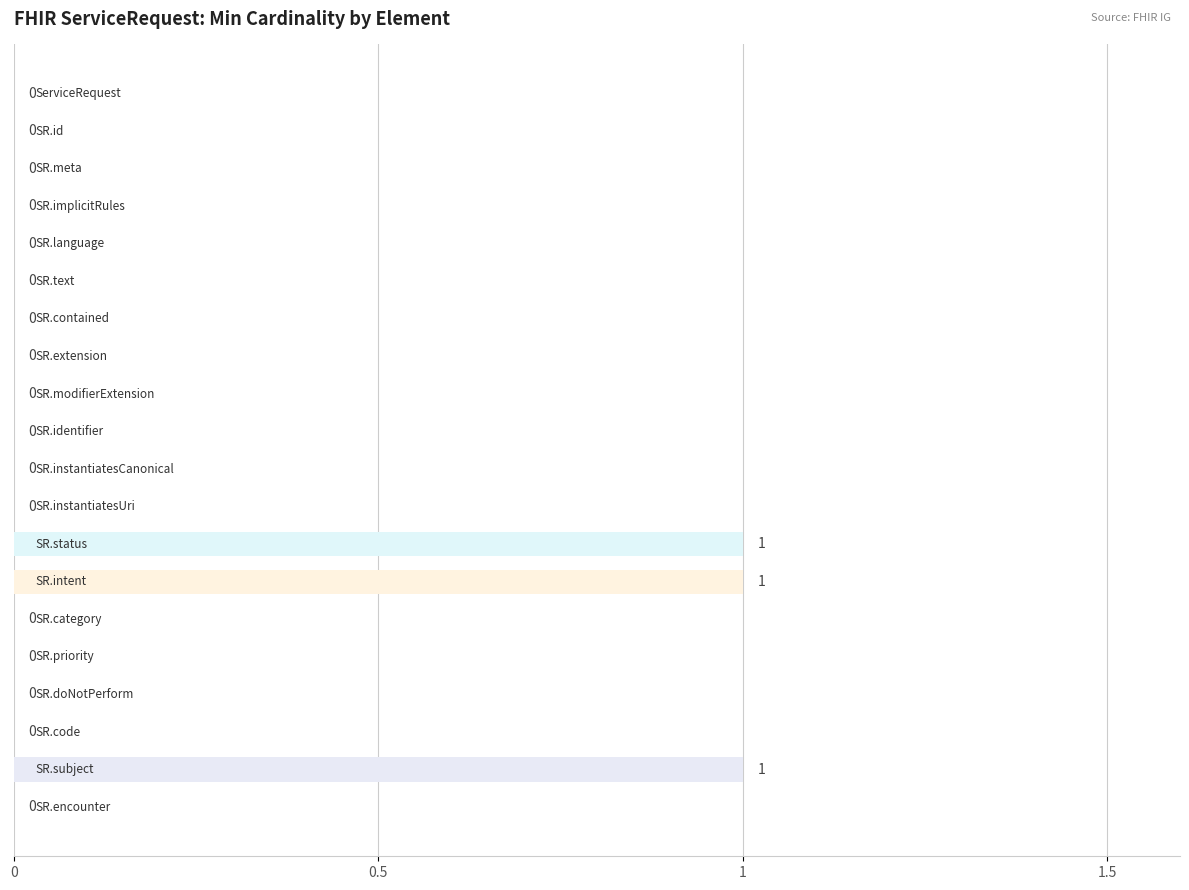

How many values are between 0 and 1?

20